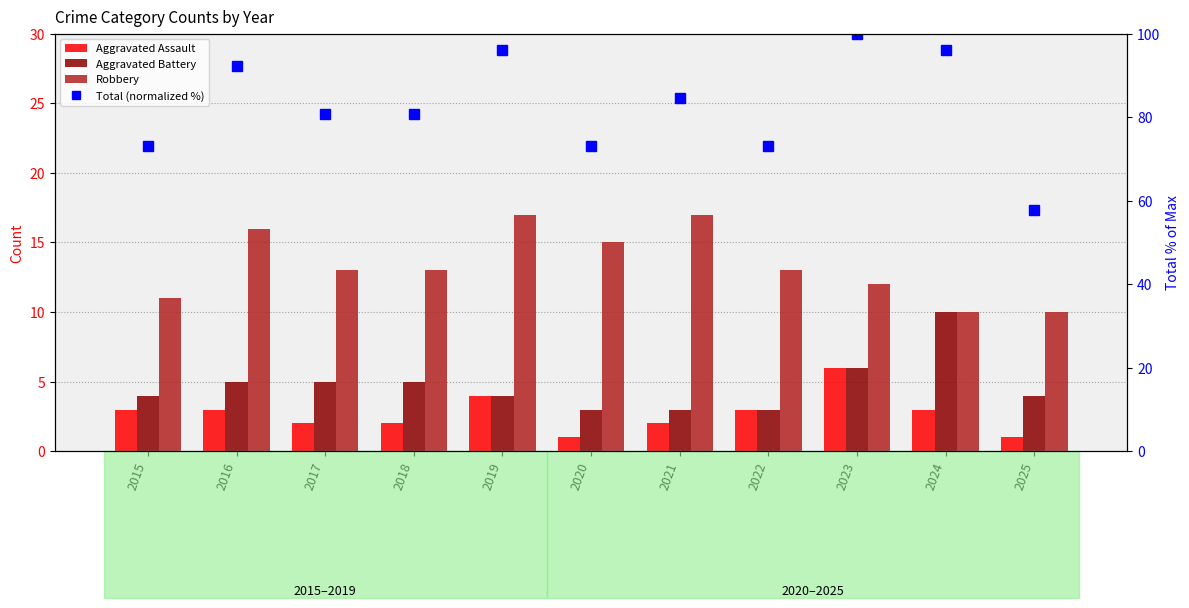

Reading left to right, transcribe all the data shown in this chart.

Aggravated Assault: 3.0	3.0	2.0	2.0	4.0	1.0	2.0	3.0	6.0	3.0	1.0
Aggravated Battery: 4.0	5.0	5.0	5.0	4.0	3.0	3.0	3.0	6.0	10.0	4.0
Robbery: 11.0	16.0	13.0	13.0	17.0	15.0	17.0	13.0	12.0	10.0	10.0
Total (normalized %): 73.1	92.3	80.8	80.8	96.2	73.1	84.6	73.1	100.0	96.2	57.7